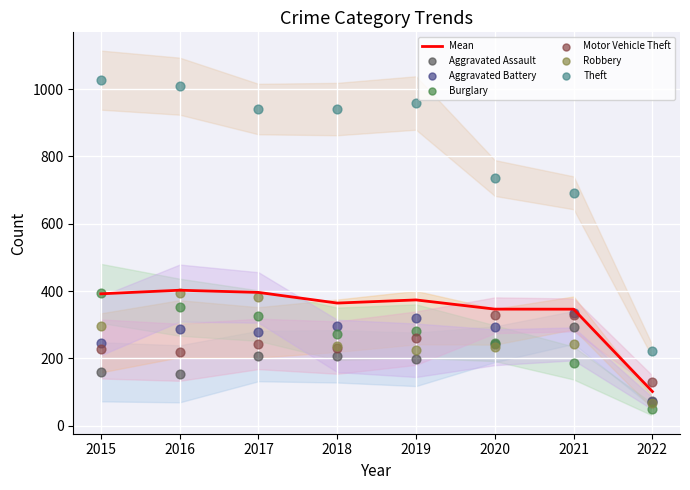

At how many categories does at least one series exceed 416?

7